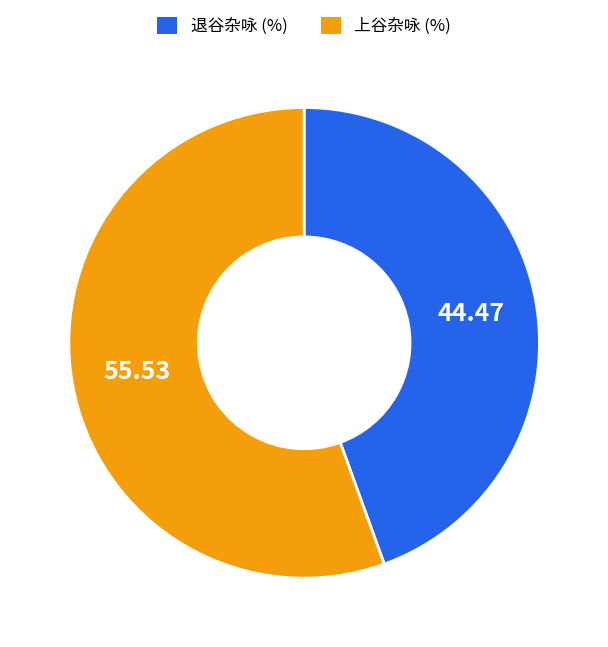

Rank the categories by value from lowest to highest.

退谷杂咏 (%), 上谷杂咏 (%)